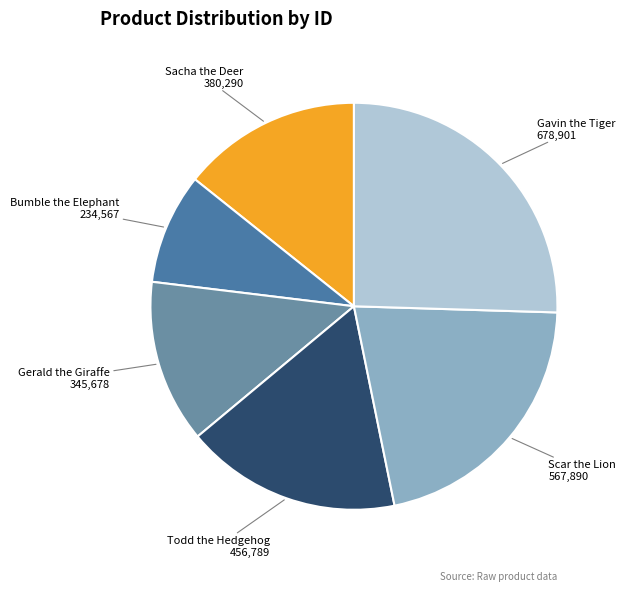

How many segments does this pie chart have?

6